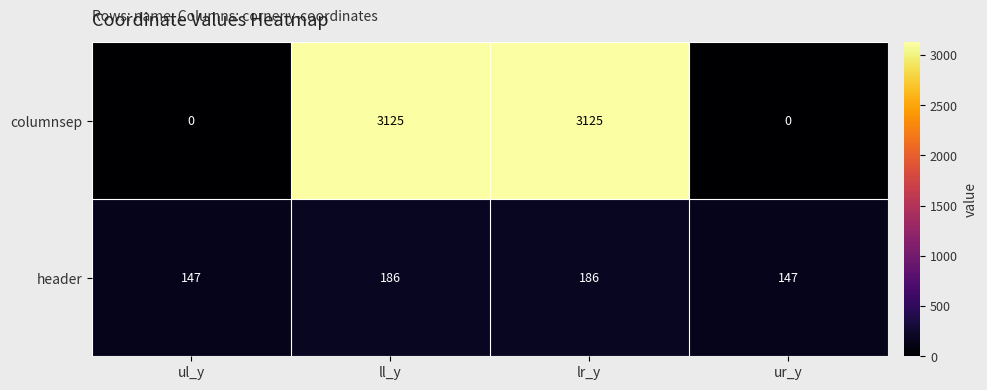

Is it true that columnsep equals 3125 at lr_y?

True